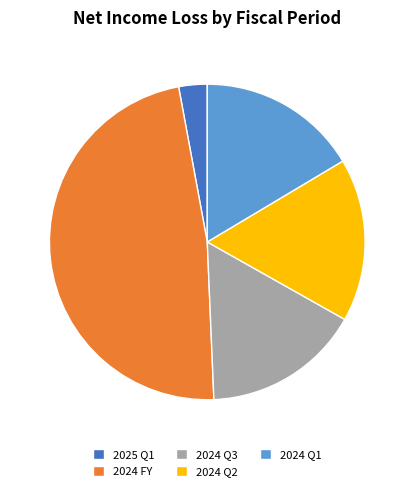

Which slice is the smallest?

2025 Q1